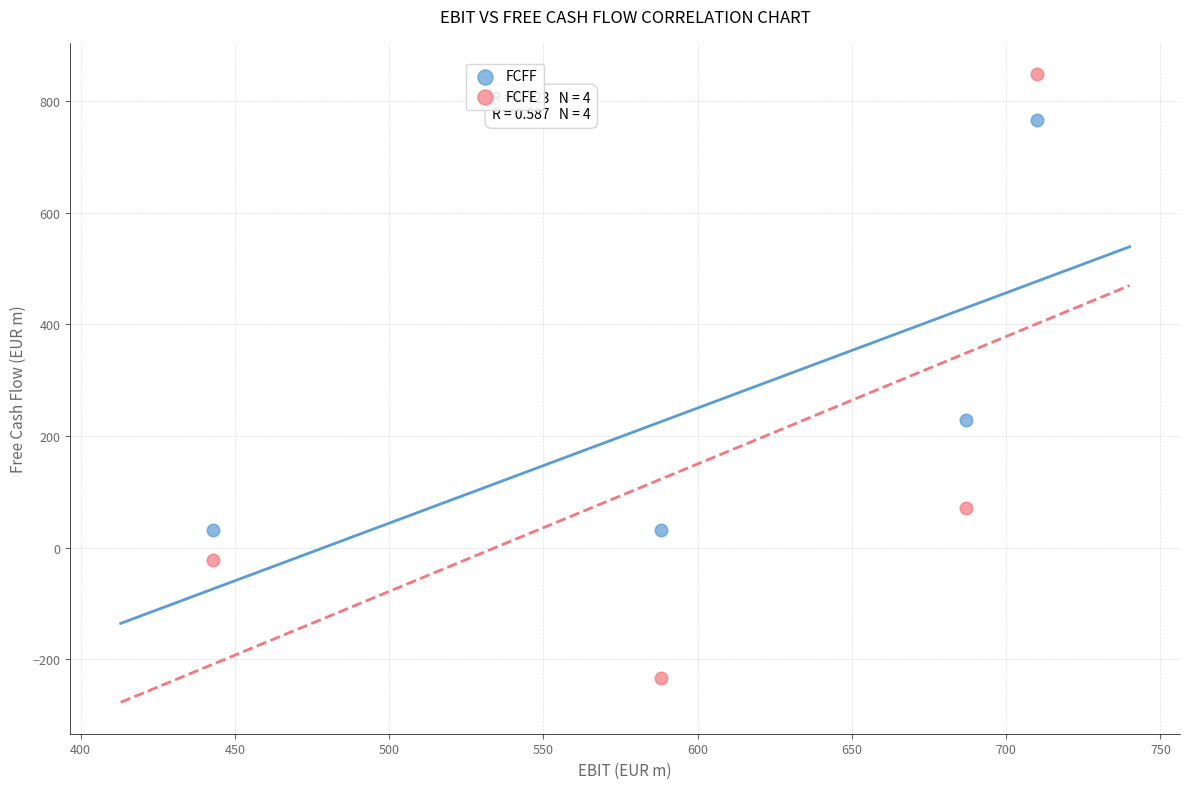

In the FCFF series, what Y value is closest to 398?

229.5